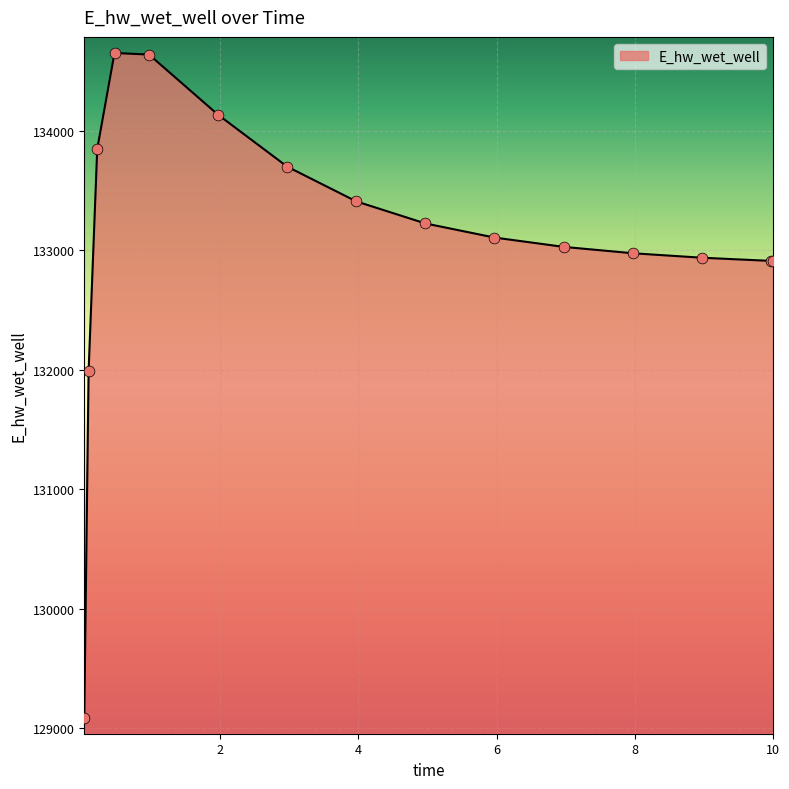

What is the difference between the maximum and minimum values?

5574.3